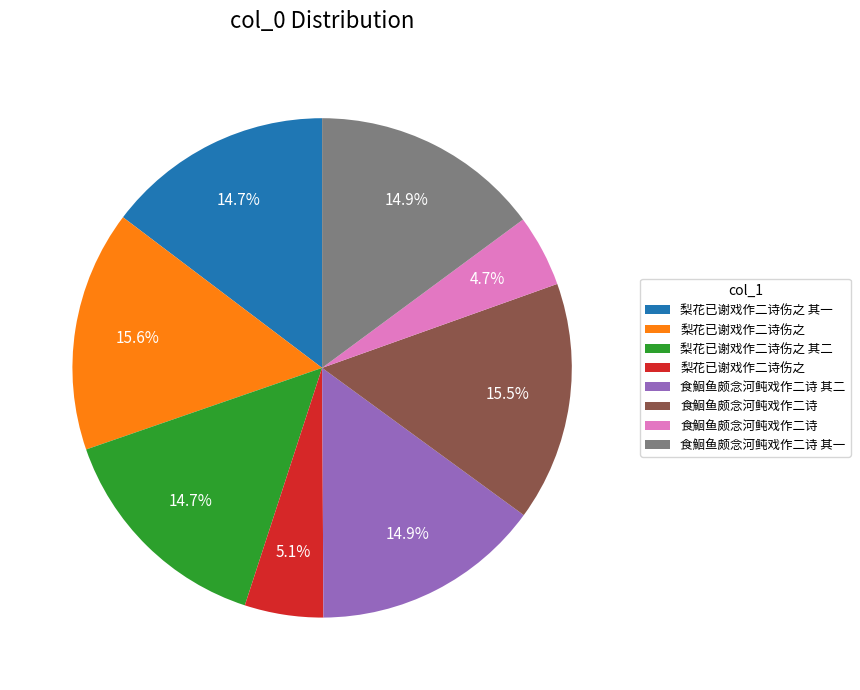

Is there a majority slice in this chart?

No